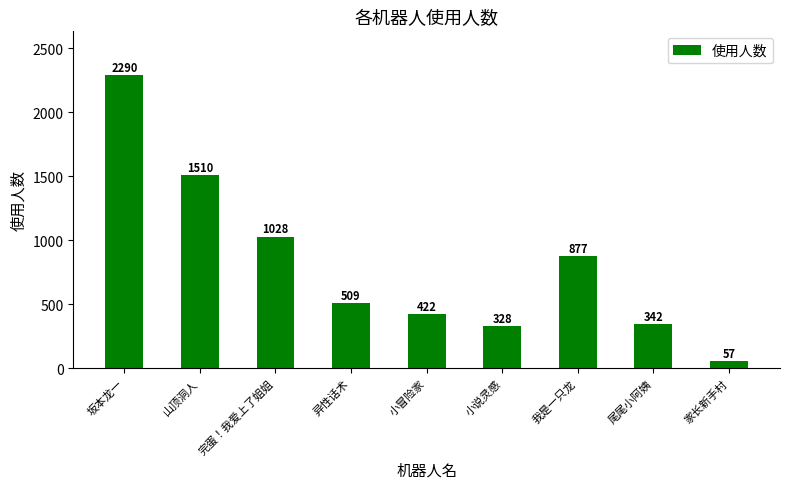

What is the label of the 8th bar from the left?

尾尾小阿姨